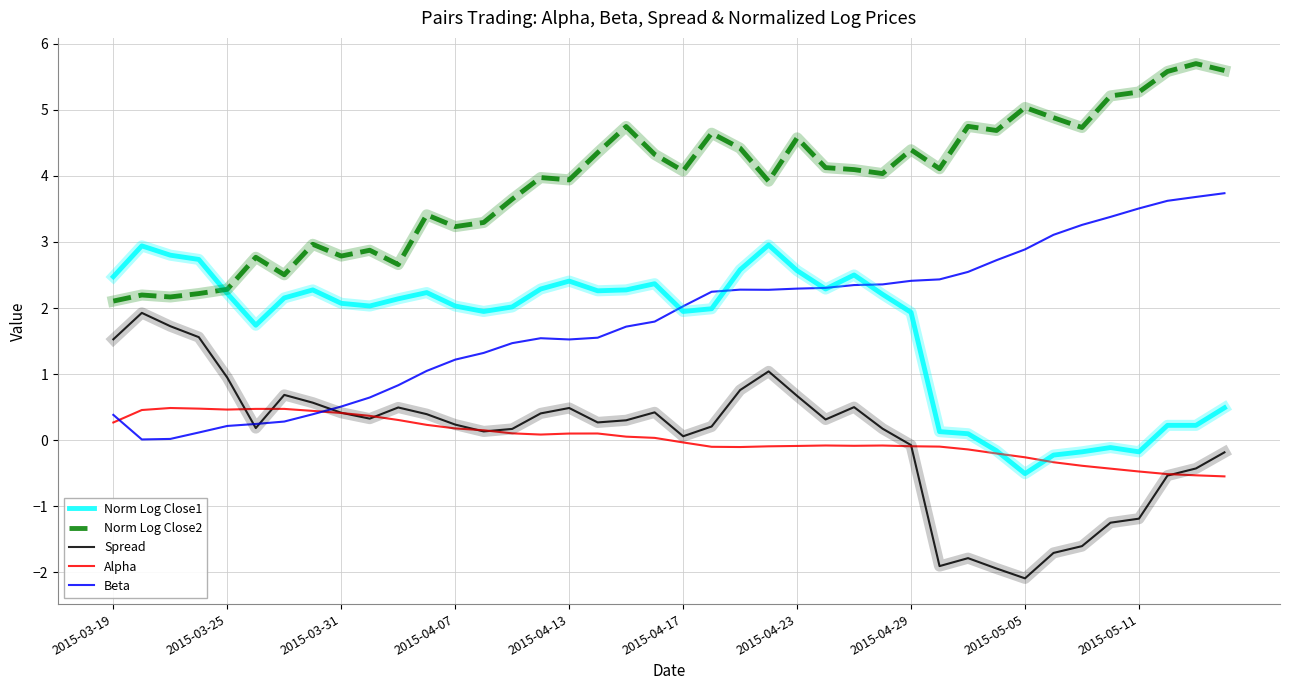

What is the highest value of the Spread series?

1.9